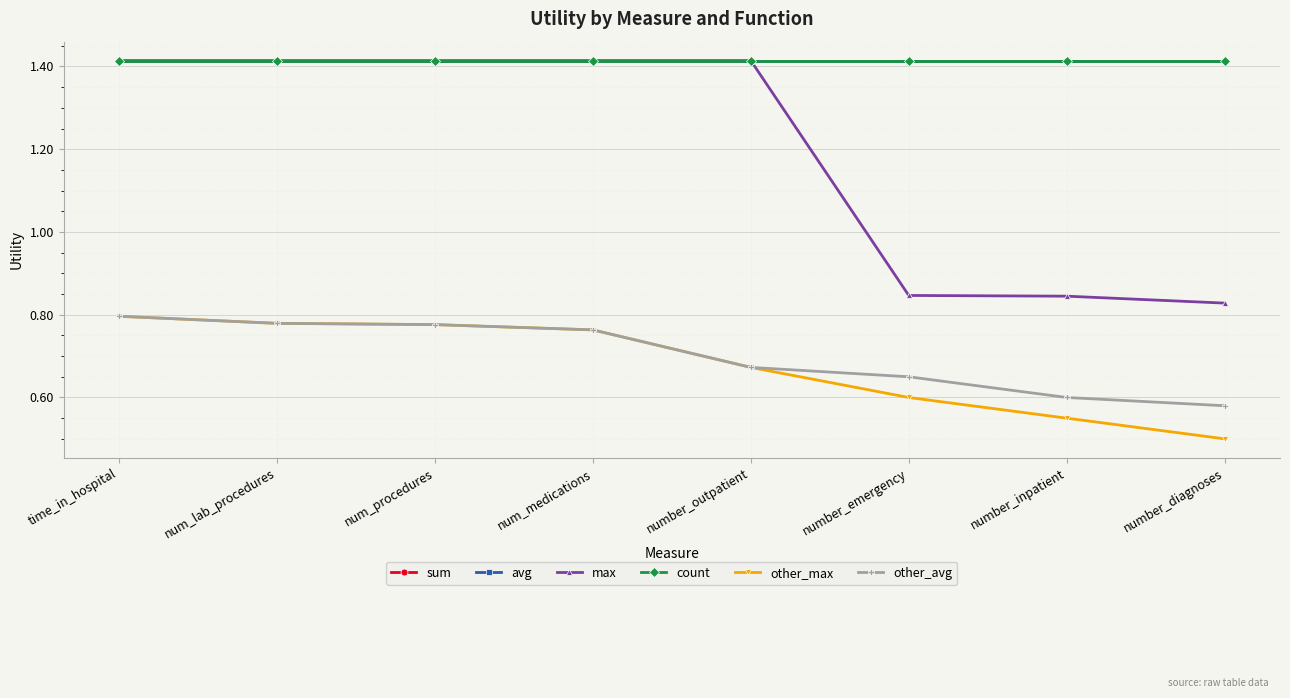

True or false: count and sum cross at least once.

False